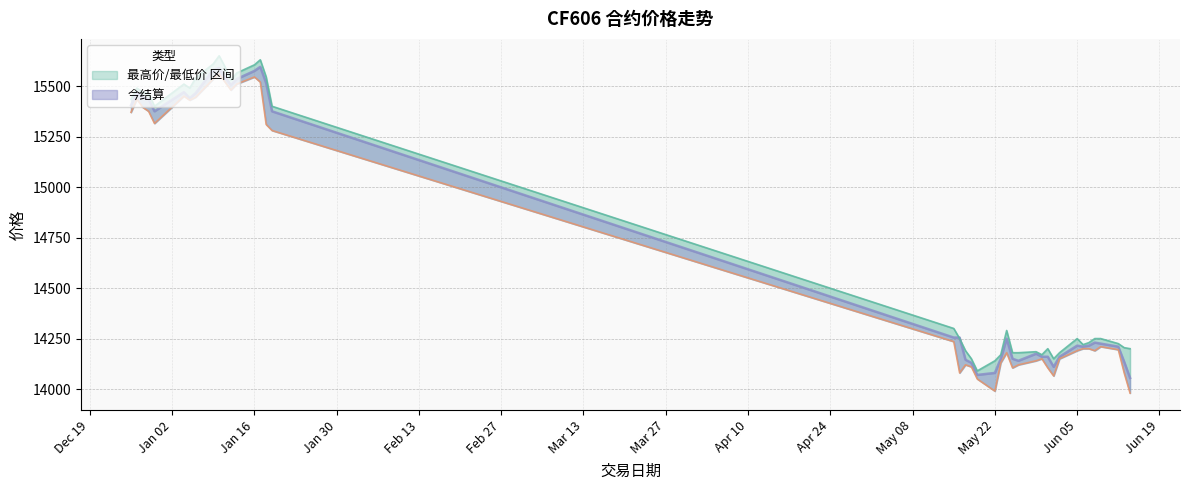

Reading right to left, what are all the values shown in this chart?

最高价: 14200	14205	14225	14250	14250	14230	14220	14250	14180	14150	14200	14170	14185	14180	14180	14290	14170	14140	14090	14150	14190	14250	14300	15400	15545	15630	15605	15565	15530	15595	15650	15610	15540	15490	15510	15400	15465	15470	15490	15435
最低价: 14055	14135	14210	14225	14230	14215	14210	14215	14160	14110	14160	14160	14175	14140	14150	14250	14150	14080	14070	14130	14145	14255	14255	15375	15515	15595	15575	15535	15505	15545	15590	15580	15465	15440	15470	15375	15435	15445	15465	15405
今结算: 13980	14080	14195	14210	14190	14200	14200	14190	14150	14065	14105	14150	14140	14120	14105	14180	14130	13990	14050	14110	14120	14080	14235	15280	15310	15520	15545	15510	15480	15520	15560	15535	15445	15430	15450	15315	15375	15395	15435	15370